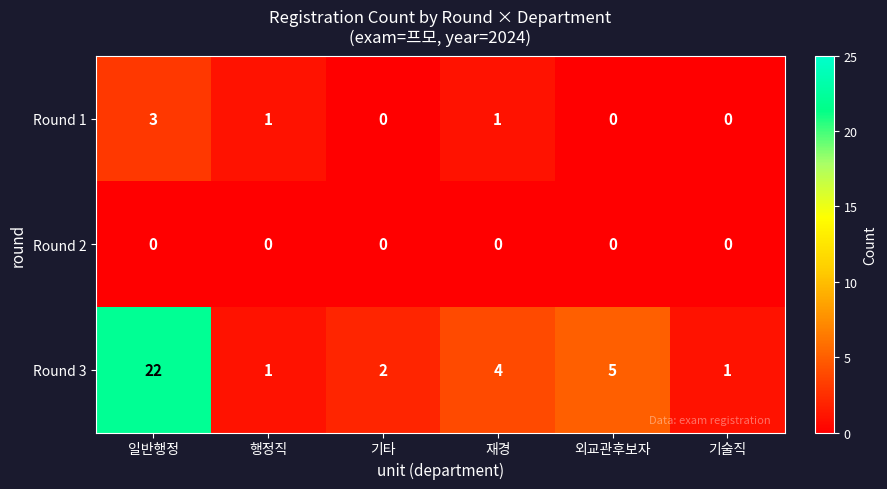

Reading right to left, what are all the values shown in this chart?

Round 1: 0	0	1	0	1	3
Round 2: 0	0	0	0	0	0
Round 3: 1	5	4	2	1	22